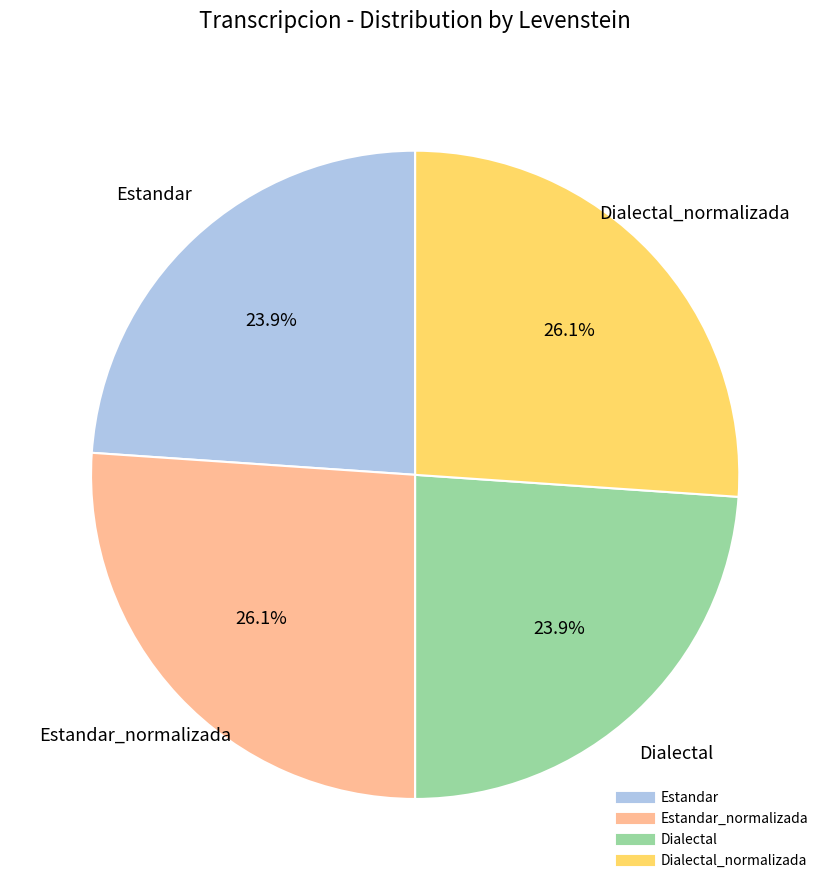

Is there any slice that represents more than half of the pie?

No